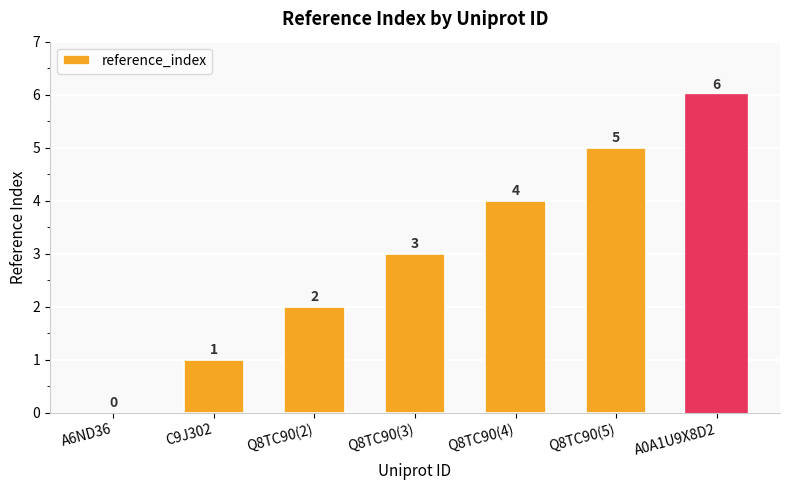

How many values are between 1 and 5?

5